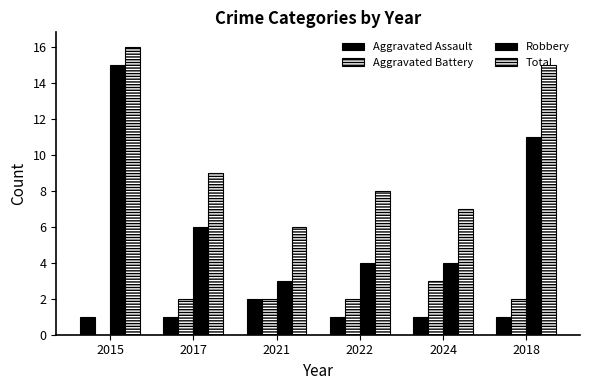

The Robbery series shows 6 at 2017. True or false?

True